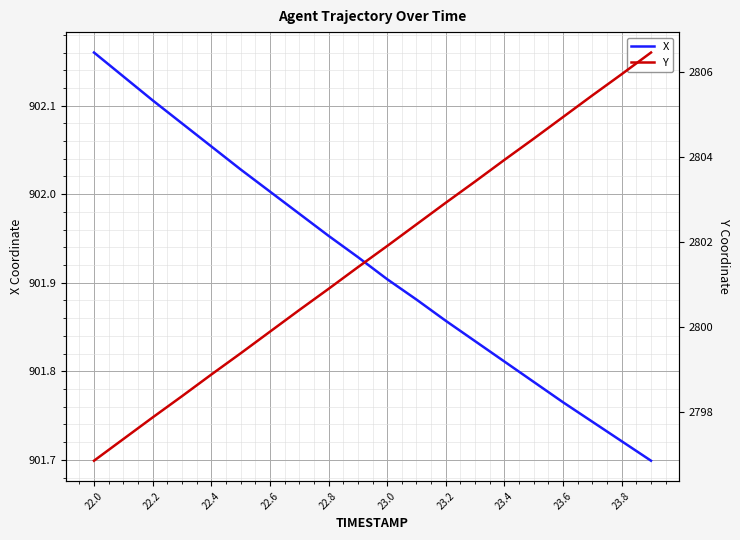

Which category has the highest value in the X series?

22.0